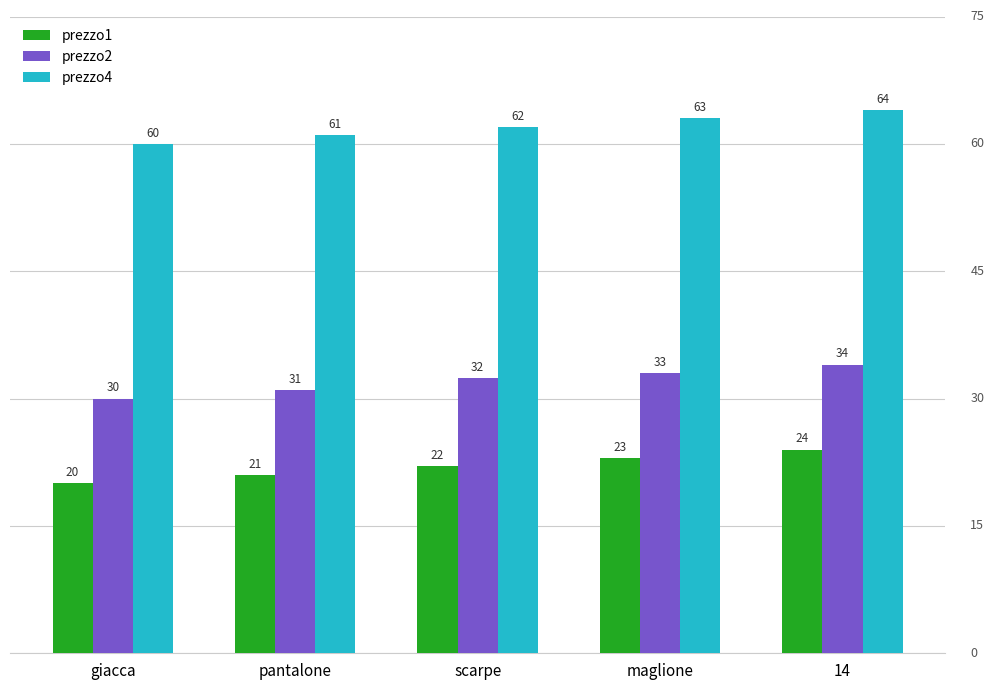

At which category is the sum across all series the highest?

14